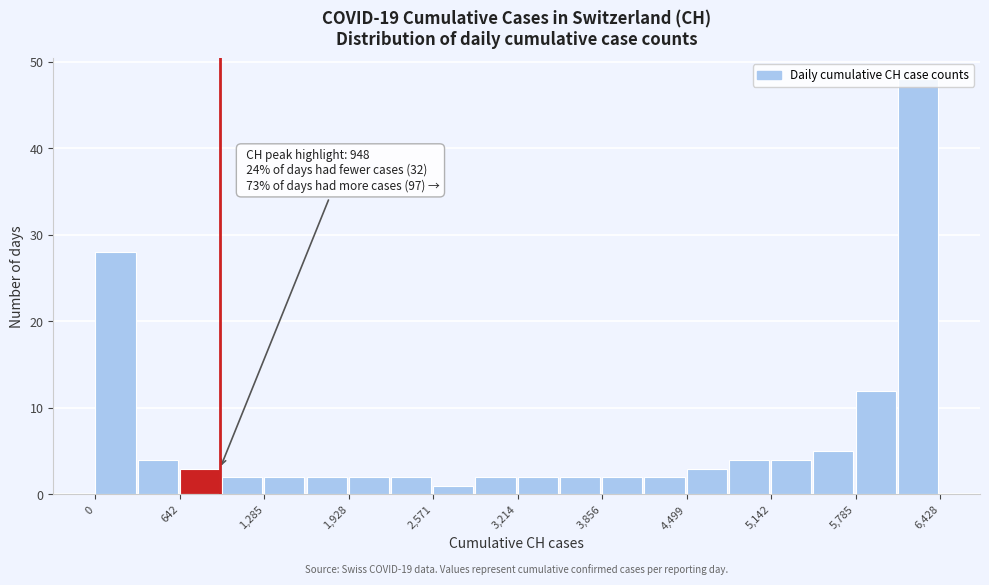

Around what value on the x-axis is the tallest bar? Give the approximate position of its centre, as read against the axis.

6300